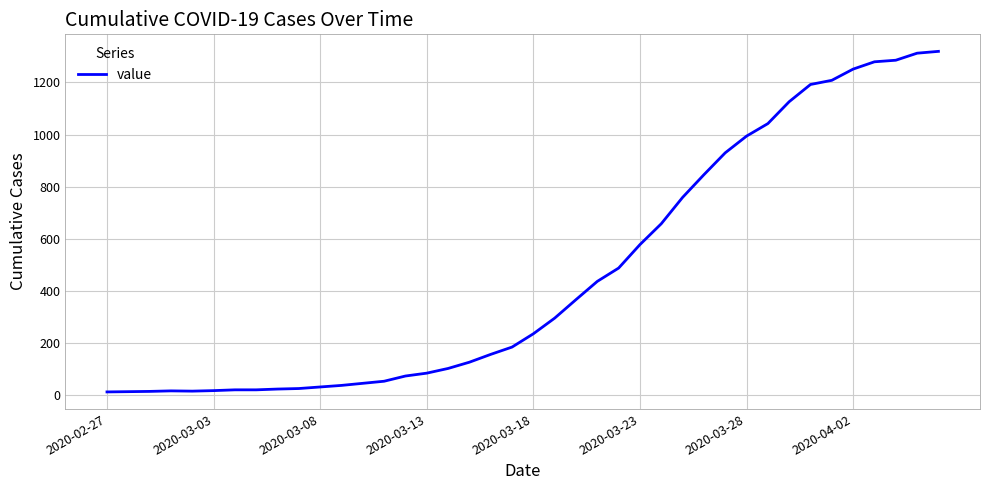

What is the maximum value shown in the chart?

1319